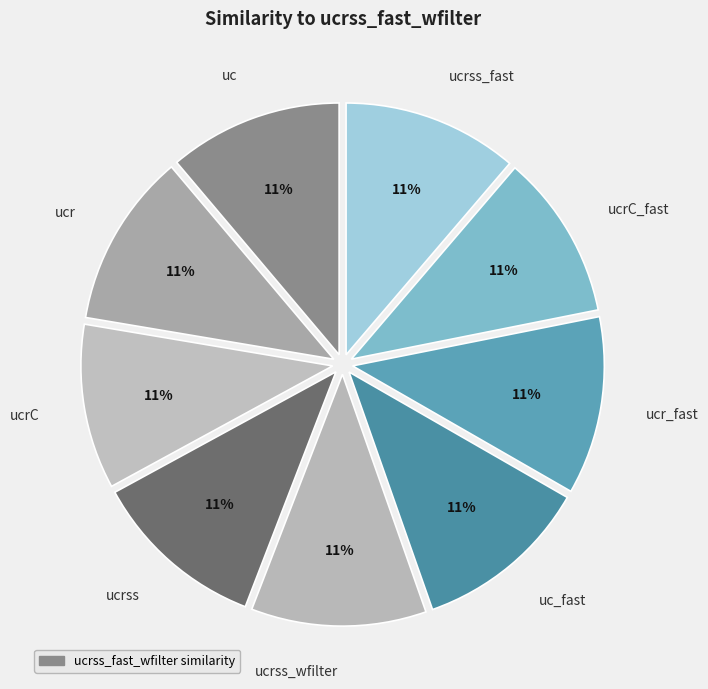

What percentage is the ucrss_wfilter slice, to the nearest percent?

11%